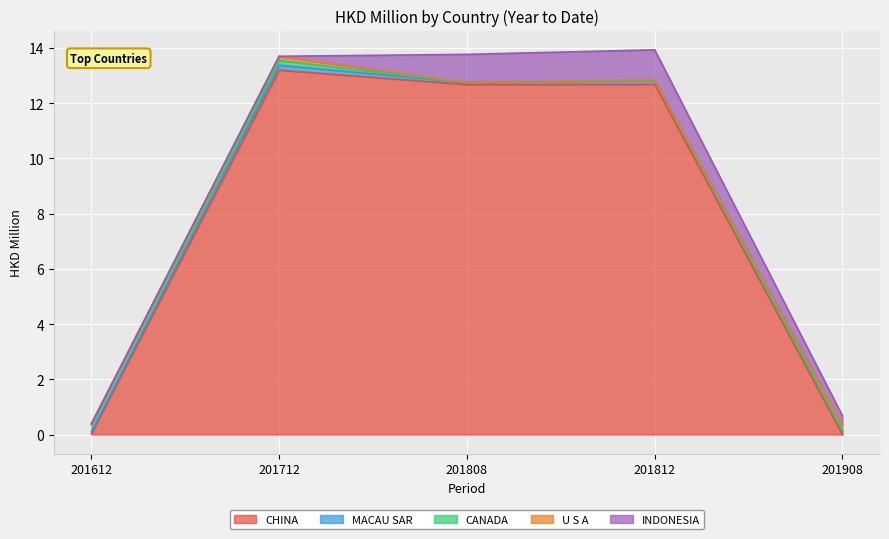

How many lines are shown in the chart?

5